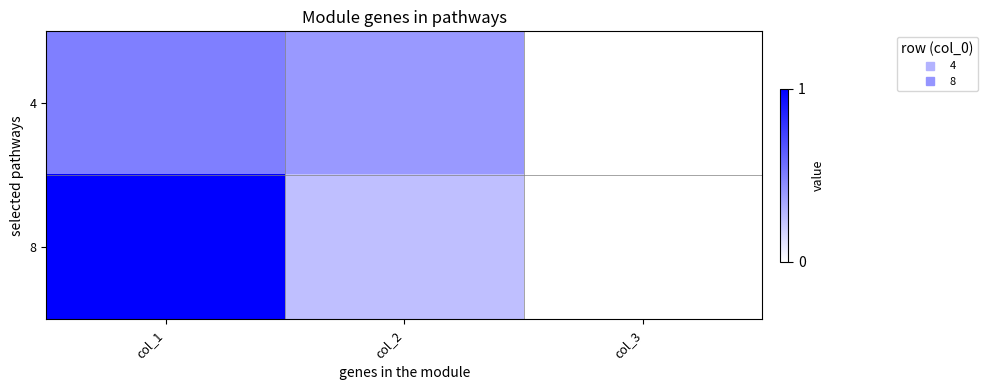

Reading left to right, list all the values displayed in this chart.

4: col_1=0.5	col_2=0.4	col_3=0.0
8: col_1=1.0	col_2=0.2	col_3=0.0